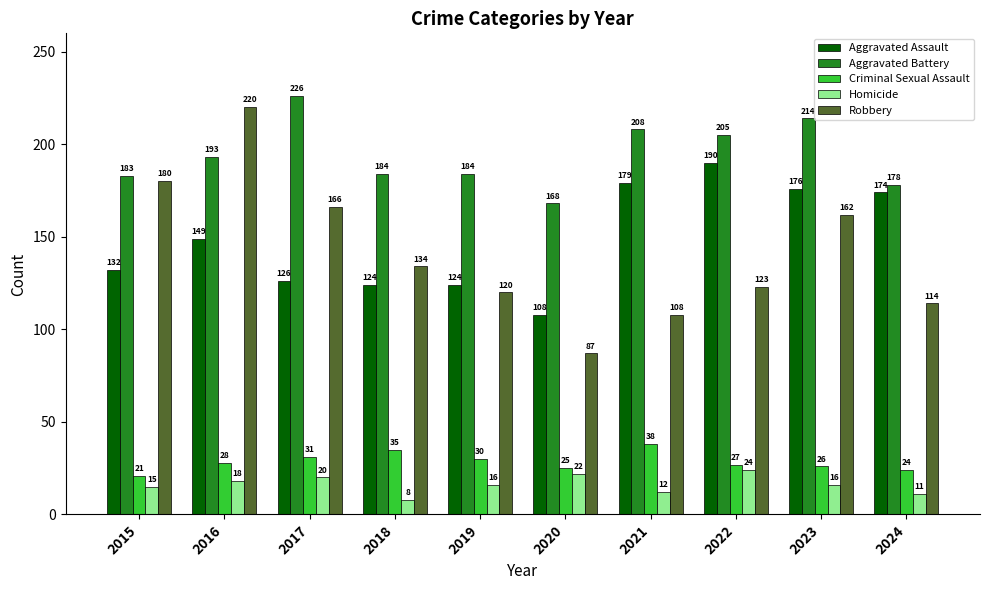

Reading left to right, transcribe all the data shown in this chart.

Aggravated Assault: 132	149	126	124	124	108	179	190	176	174
Aggravated Battery: 183	193	226	184	184	168	208	205	214	178
Criminal Sexual Assault: 21	28	31	35	30	25	38	27	26	24
Homicide: 15	18	20	8	16	22	12	24	16	11
Robbery: 180	220	166	134	120	87	108	123	162	114